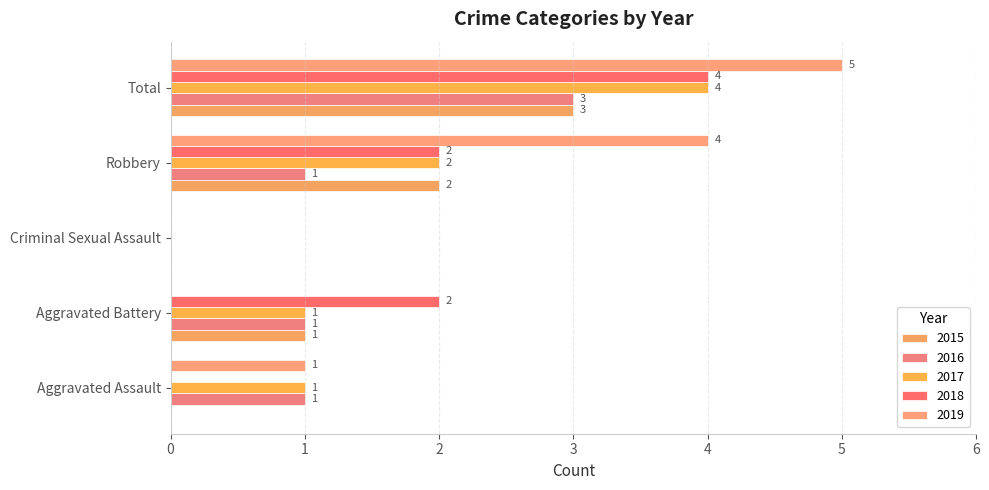

Is it true that 2015 equals 0 at Criminal Sexual Assault?

True